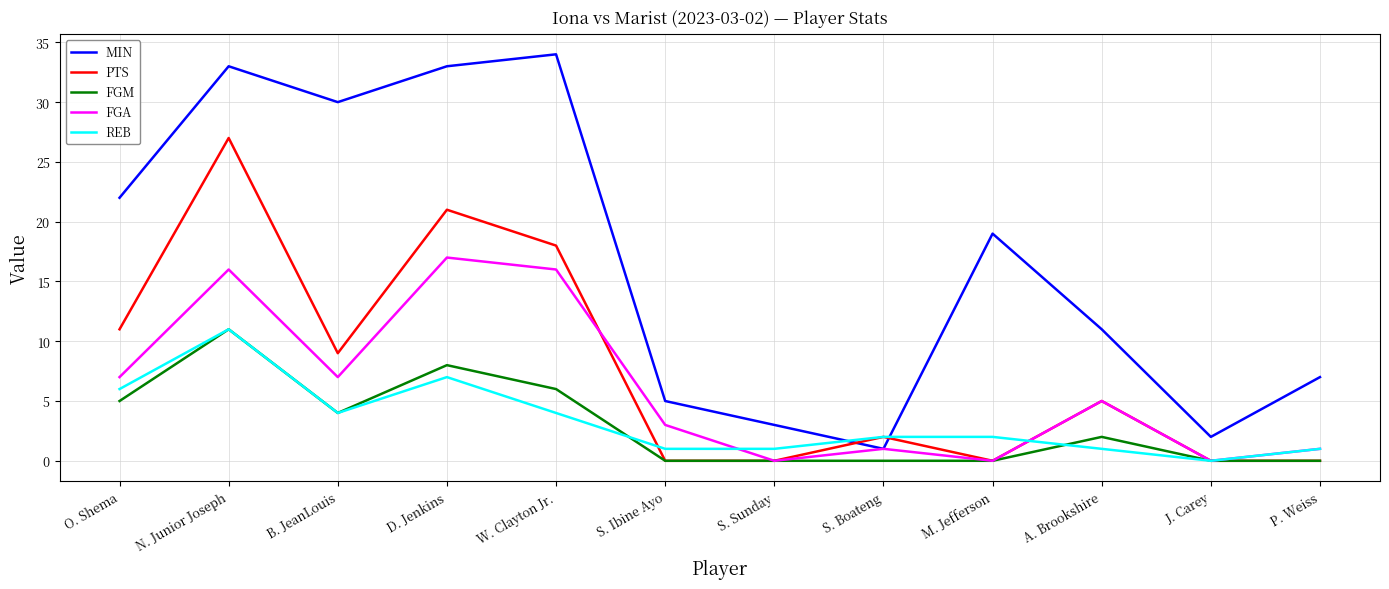

What is the maximum value for FGM?

11